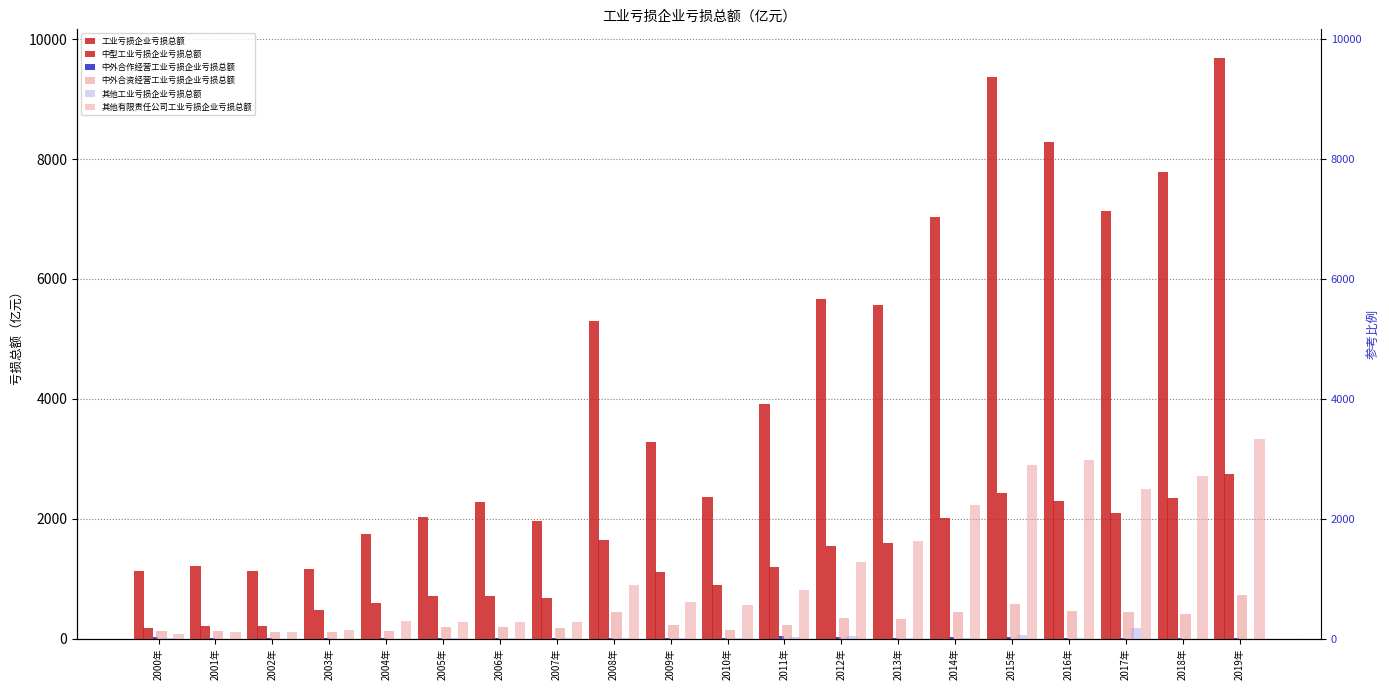

What is the maximum value for 其他工业亏损企业亏损总额?

177.1